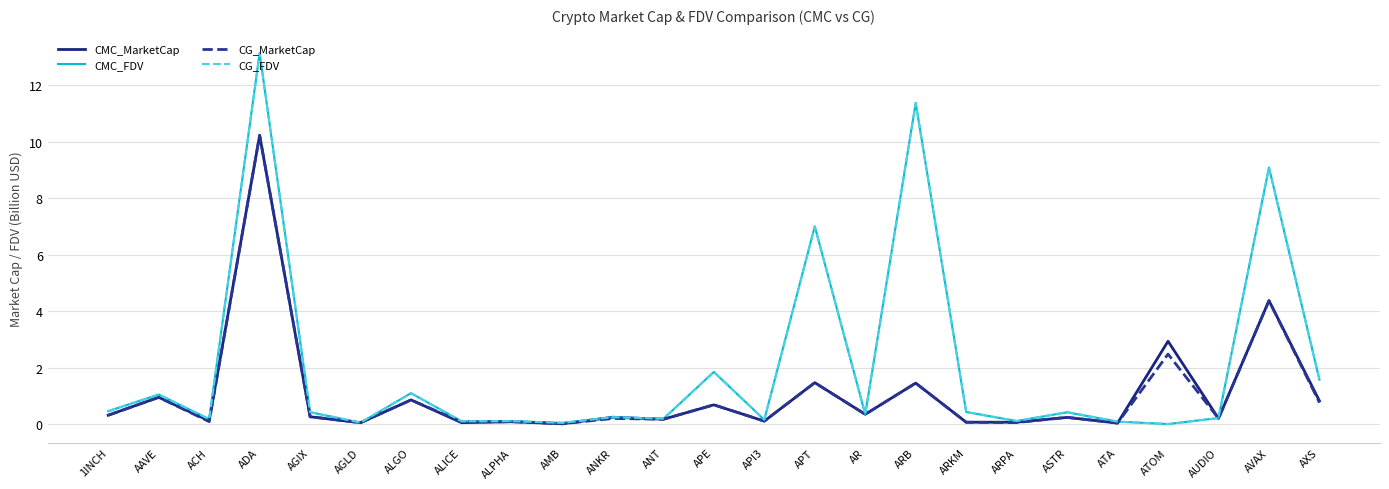

Where is the first local maximum for CG_FDV?

AAVE